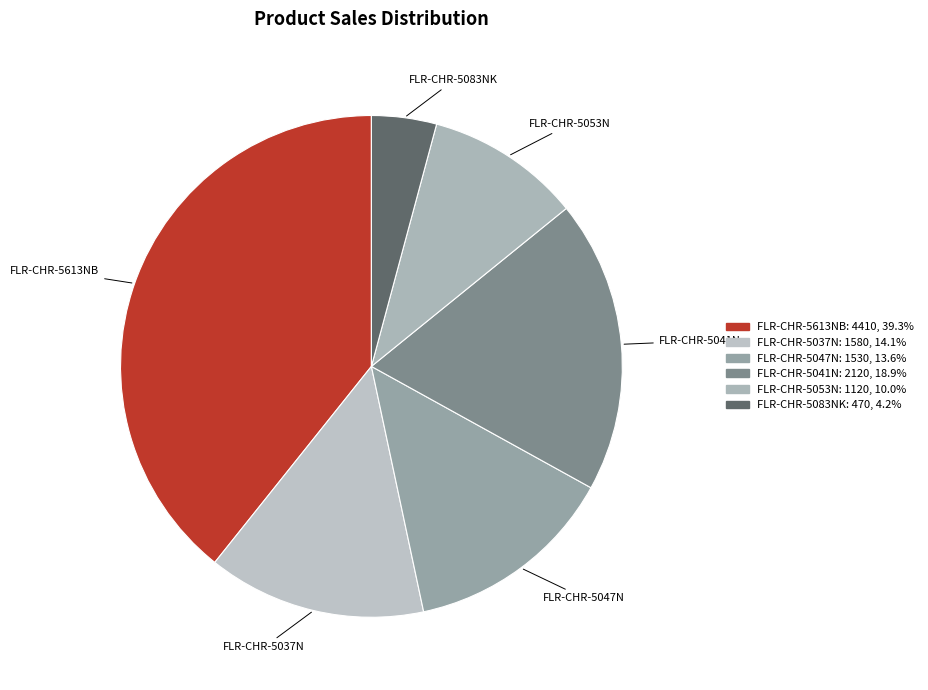

How many slices are in this pie chart?

6